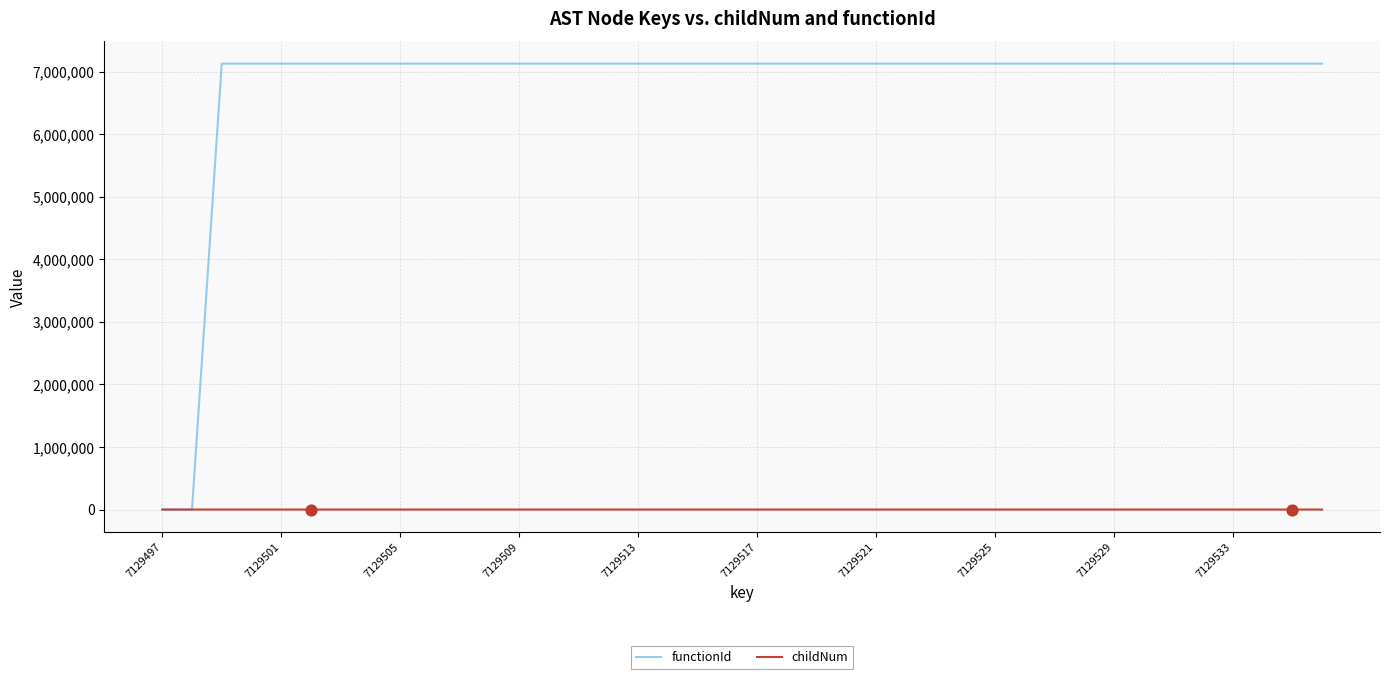

Which series has the widest spread of values?

functionId